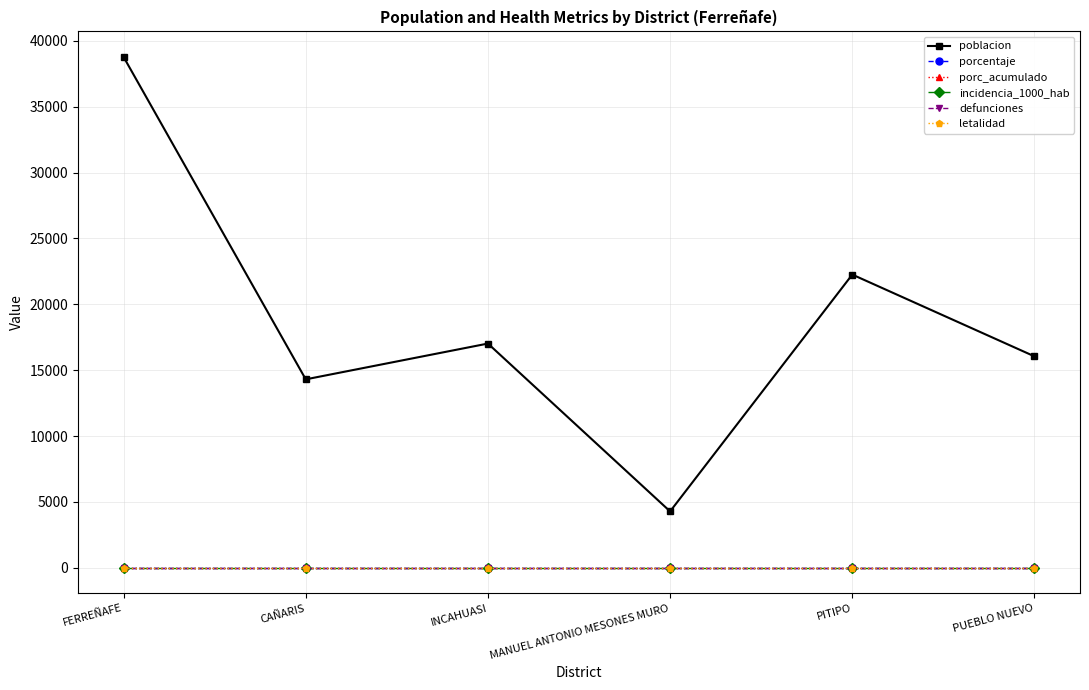

List the labels in order of porcentaje value, smallest first.

FERREÑAFE, CAÑARIS, INCAHUASI, MANUEL ANTONIO MESONES MURO, PITIPO, PUEBLO NUEVO